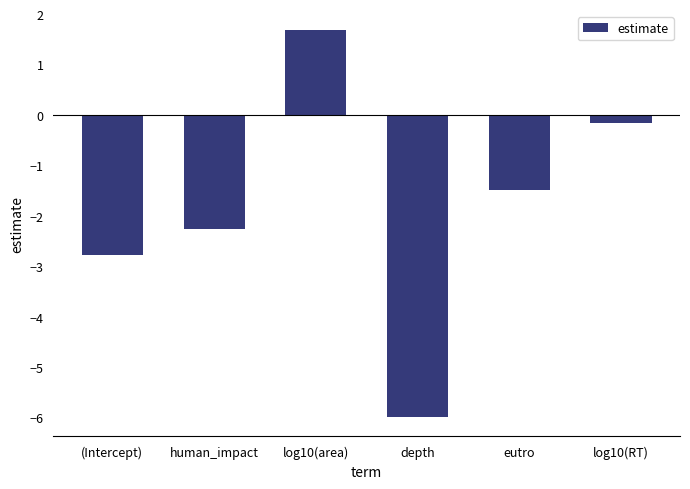

Where is the data nearest to the value -2?

human_impact